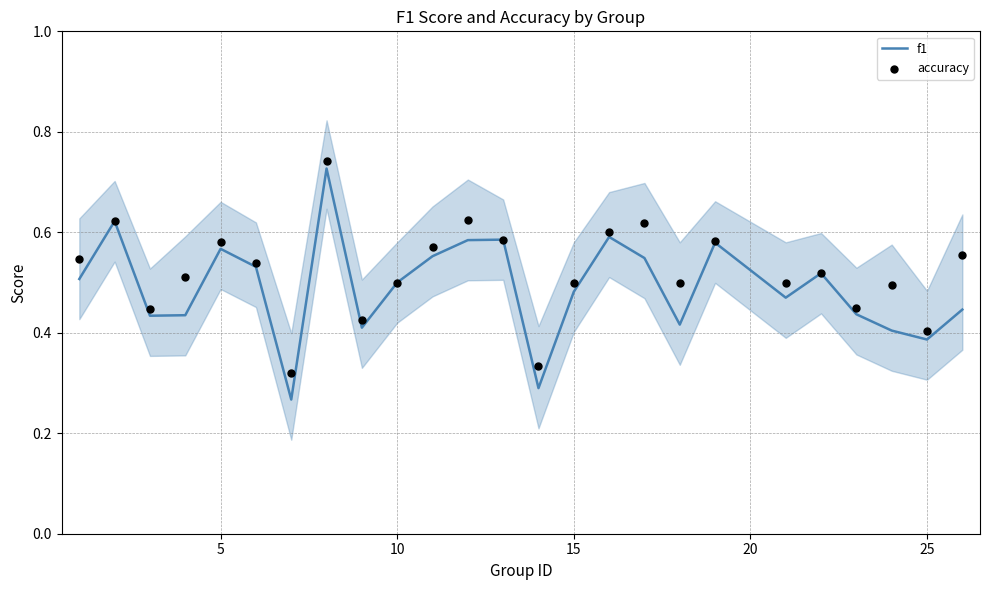

Is the value of accuracy at 16 greater than the value of f1 at 16?

Yes